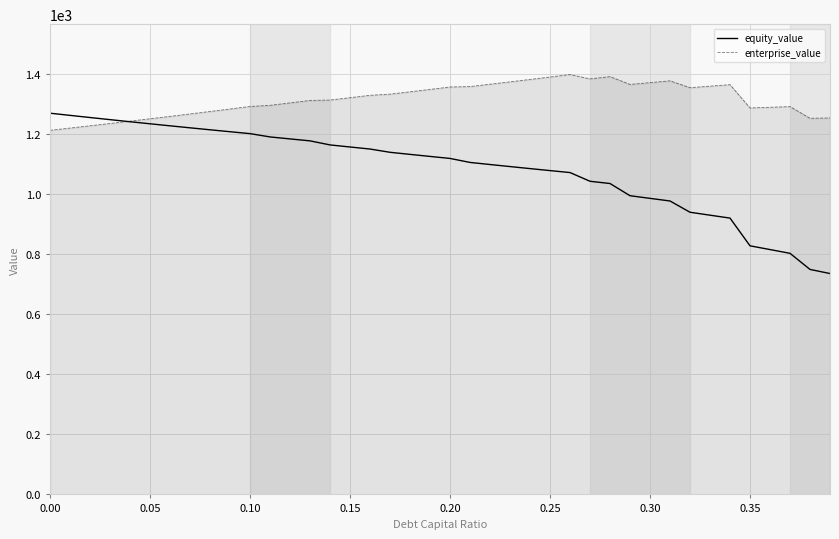

What is the maximum value for equity_value?

1270.2